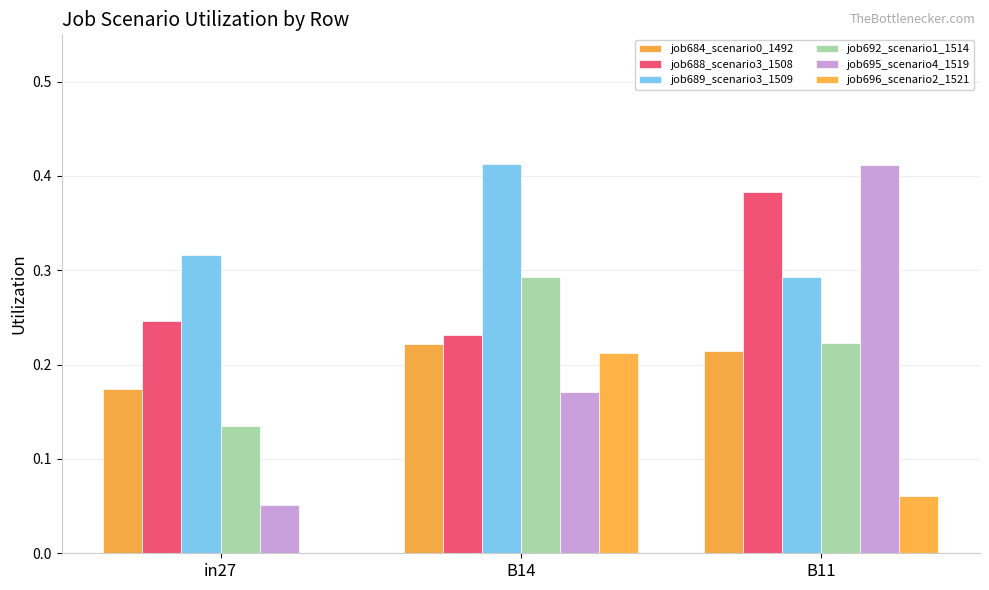

How many groups of bars are there?

3